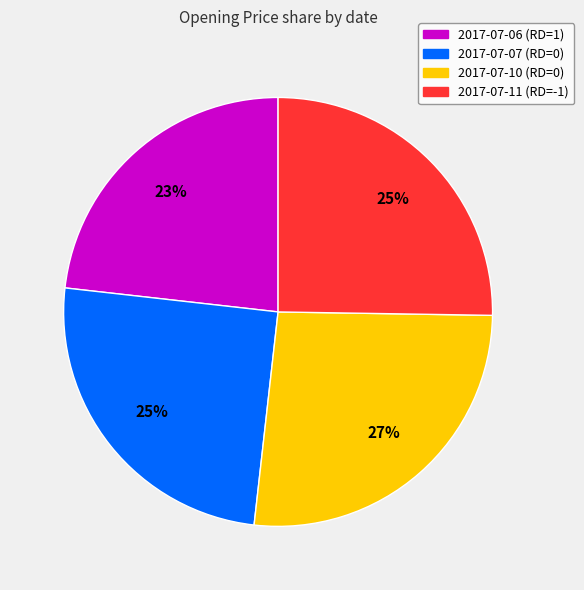

What percentage is the 2017-07-06 (RD=1) slice, to the nearest percent?

23%